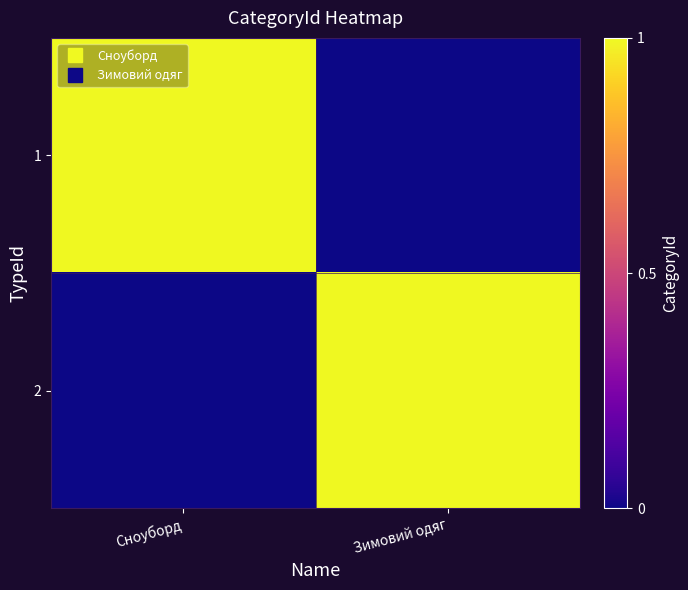

Reading left to right, what are all the values shown in this chart?

1: Сноуборд=1	Зимовий одяг=0
2: Сноуборд=0	Зимовий одяг=1